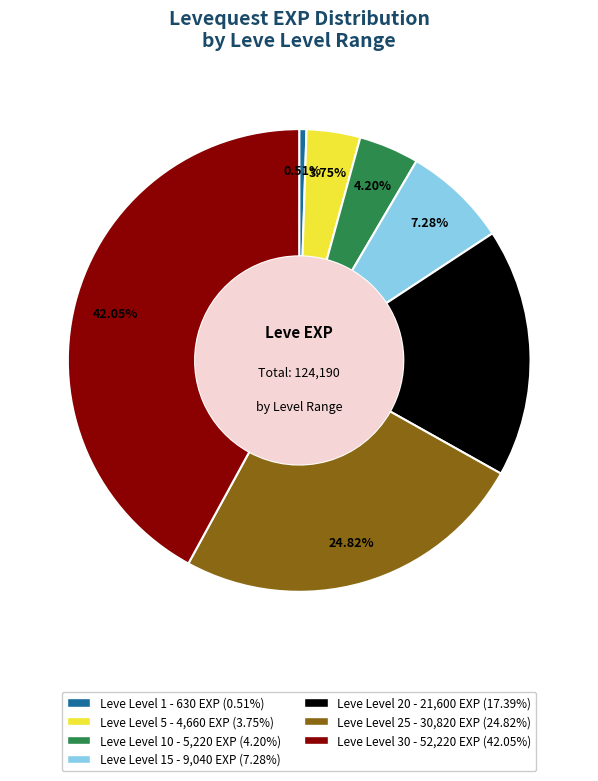

Does any single category account for the majority?

No